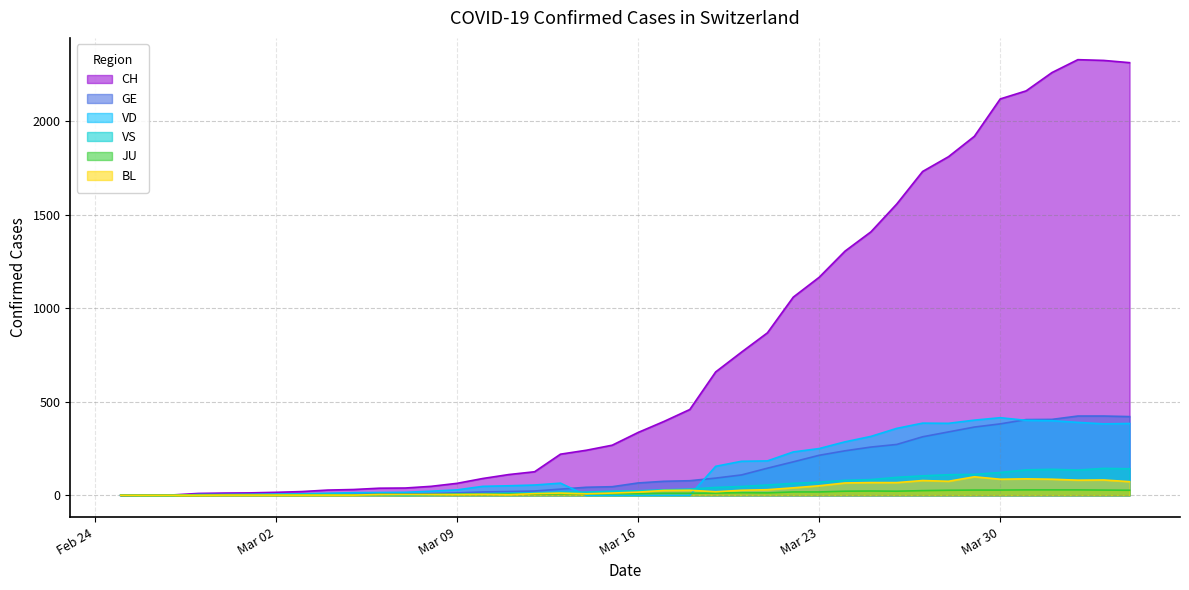

Reading left to right, transcribe all the data shown in this chart.

CH: 0	1	2	10	12	13	16	20	28	31	38	39	48	64	90	111	126	220	241	268	336	395	459	660	766	869	1060	1166	1306	1409	1558	1732	1811	1920	2120	2163	2261	2330	2326	2314
GE: 0	1	1	2	3	3	3	4	4	5	7	7	9	13	18	20	23	33	43	46	66	75	78	92	109	145	179	214	238	258	272	313	339	365	382	405	406	424	424	421
VD: 0	0	0	4	4	4	6	8	11	14	15	16	22	29	48	51	55	65	0	0	0	0	0	155	182	184	232	250	286	315	358	386	385	402	415	401	399	390	382	384
VS: 0	0	0	3	3	4	4	5	6	3	3	0	3	7	8	11	12	17	17	22	24	29	33	42	47	55	64	70	80	84	96	104	110	112	122	136	139	135	144	142
JU: 0	0	0	0	1	1	1	1	1	2	5	5	5	5	5	6	6	8	8	9	9	11	11	12	14	13	18	18	22	23	22	25	27	28	28	29	29	29	28	27
BL: 0	0	0	0	1	1	1	1	1	1	4	4	4	4	5	3	9	12	8	12	17	26	27	19	27	30	40	51	66	68	68	79	75	99	86	88	86	81	82	73